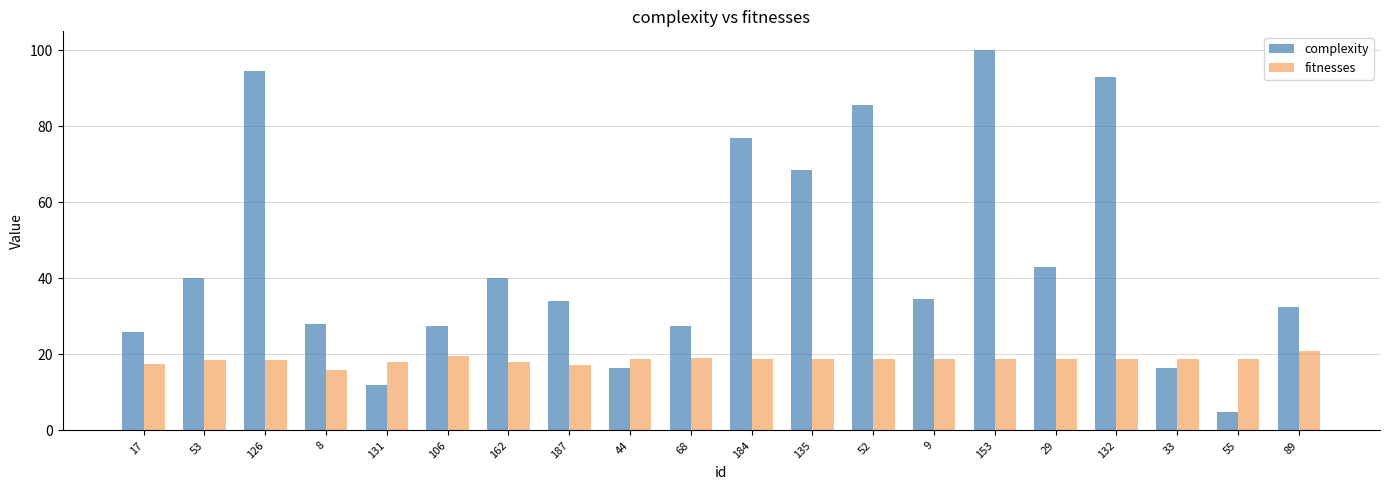

At which label is complexity closest to 52?

29